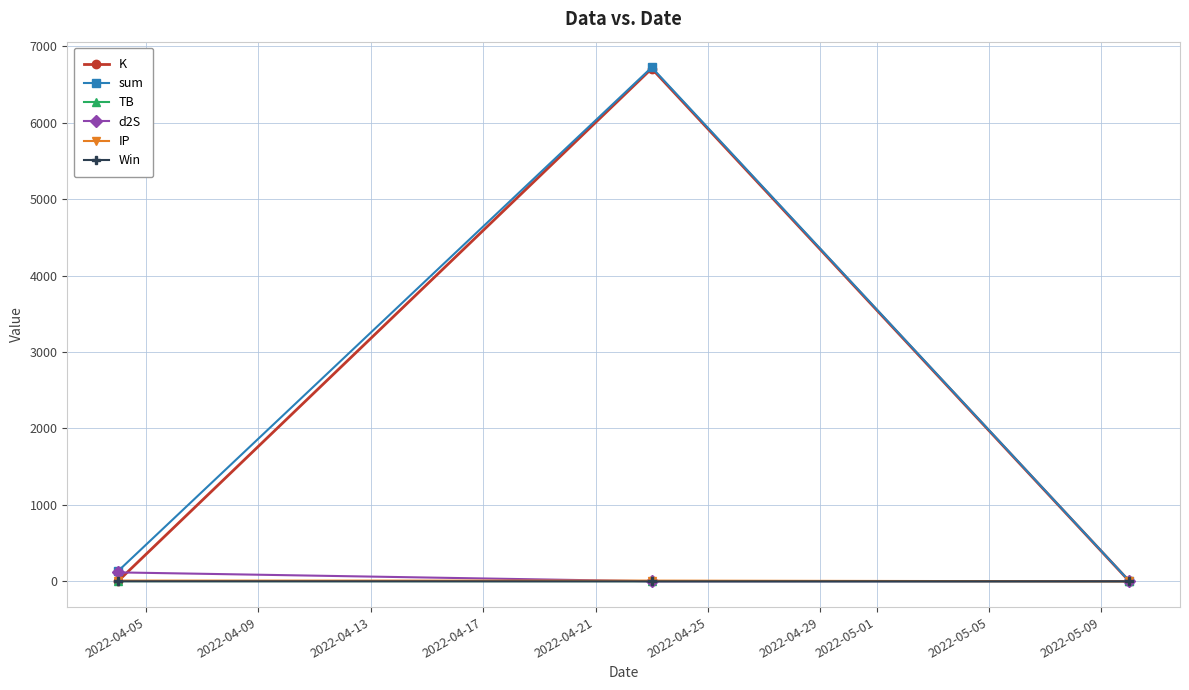

What is the maximum value shown in the chart?

6723.1